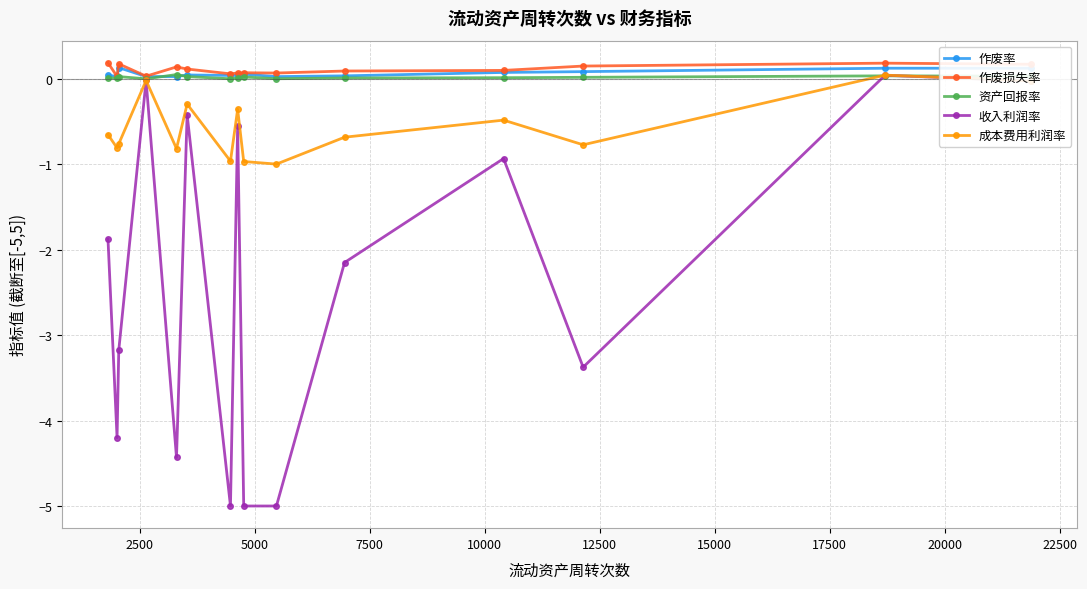

After their last crossing, which series has the higher values: 作废率 or 资产回报率?

作废率